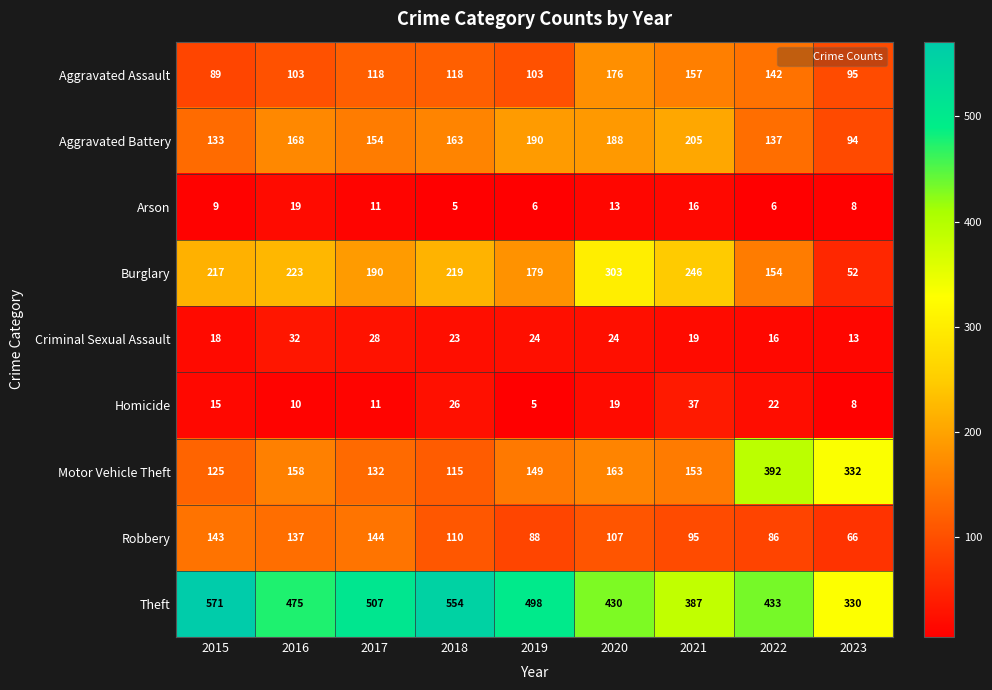

What is the difference between the maximum and second lowest values in the Aggravated Assault series?

81